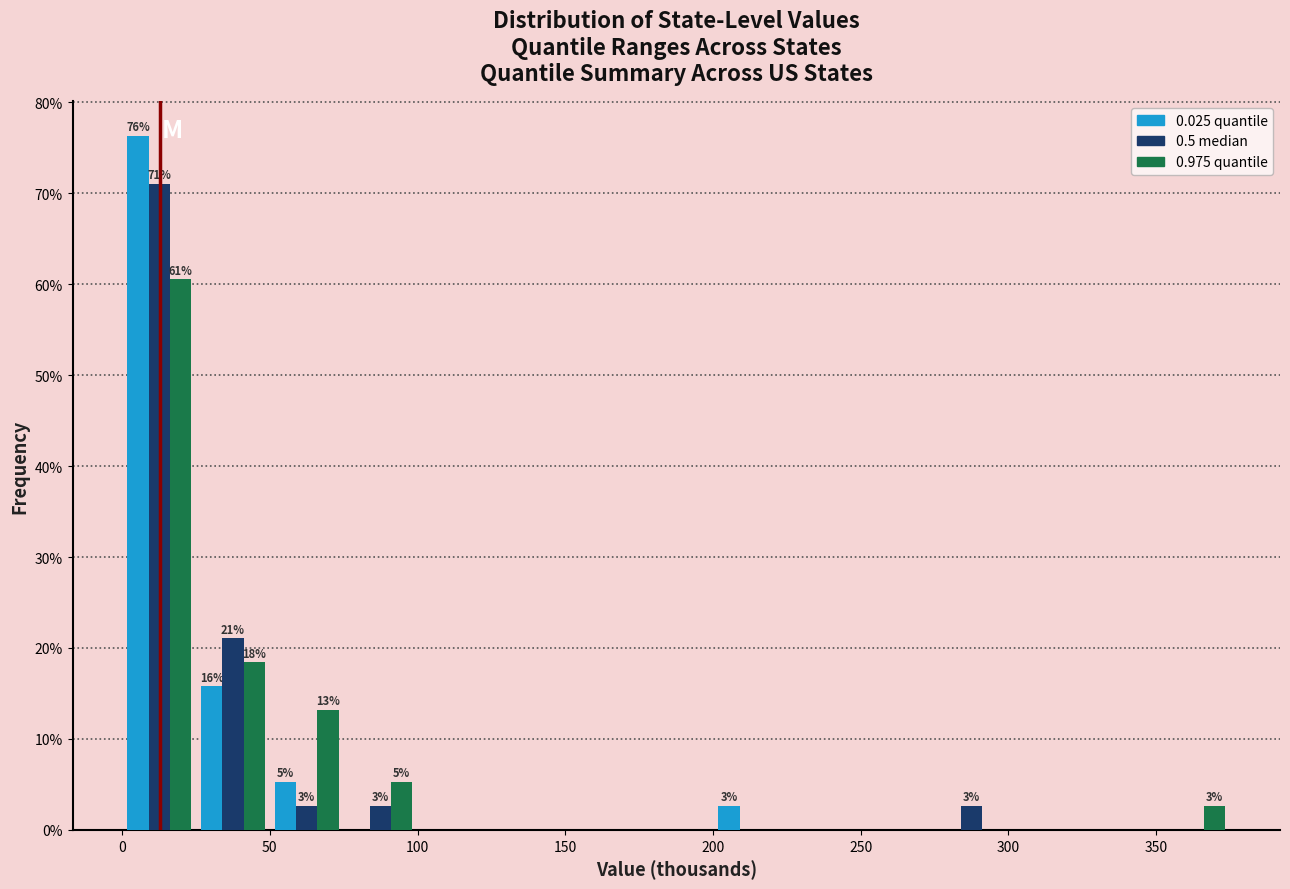

In the 0.025 quantile series, which range on the x-axis has the tallest bar?

0 to 25